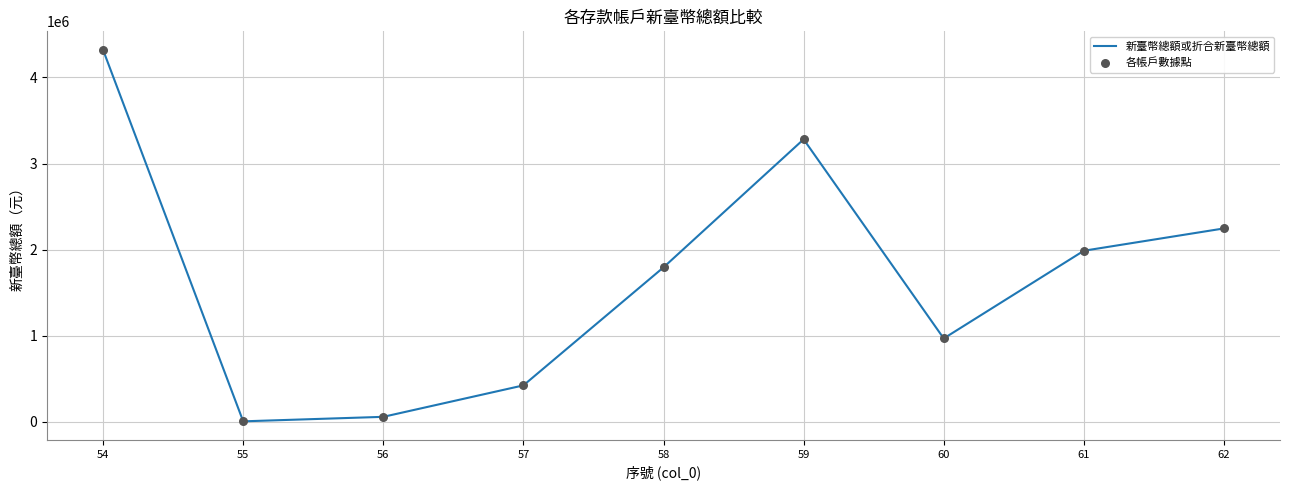

What is the difference between the maximum and minimum values?

4317629